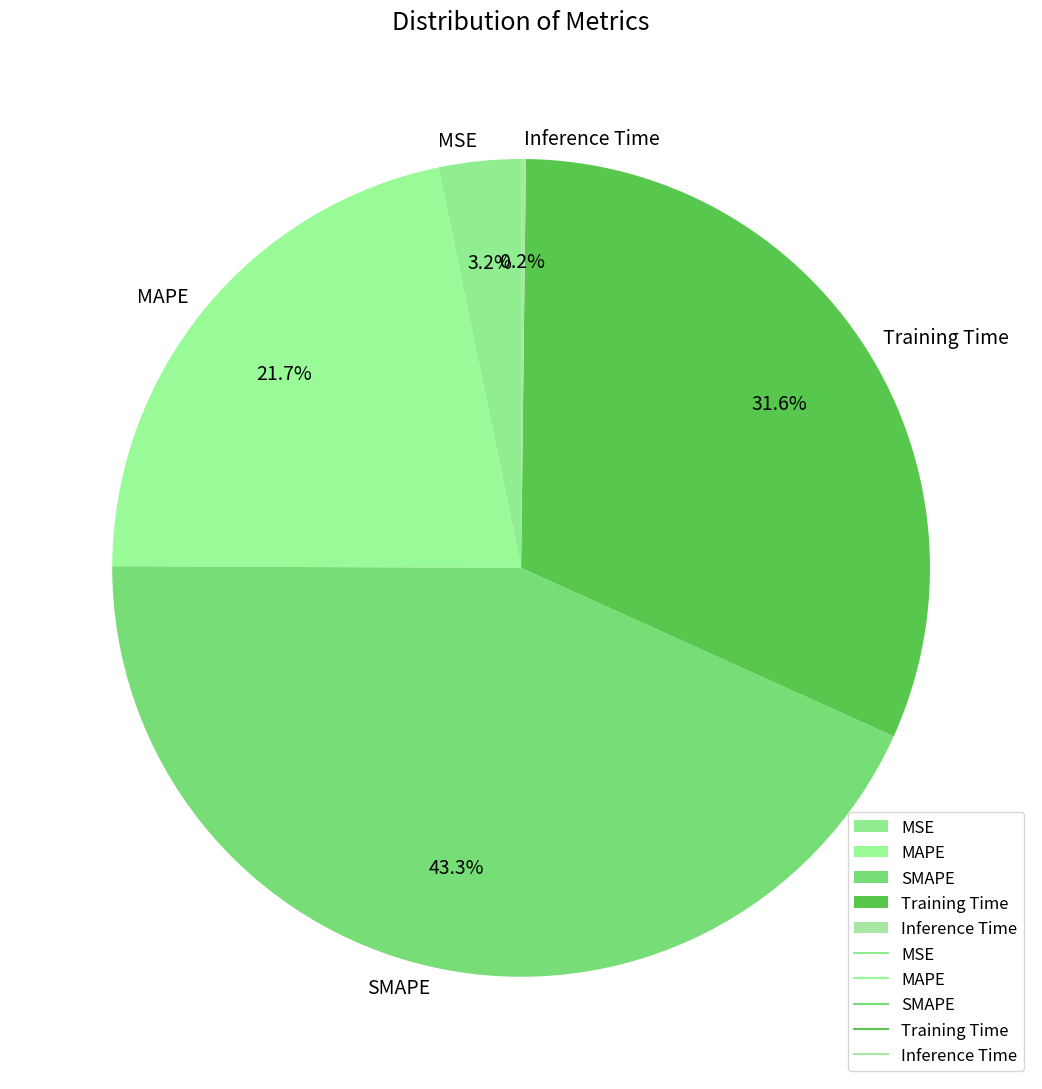

To the nearest percent, what is the difference between the largest and smallest slice percentages?

43%